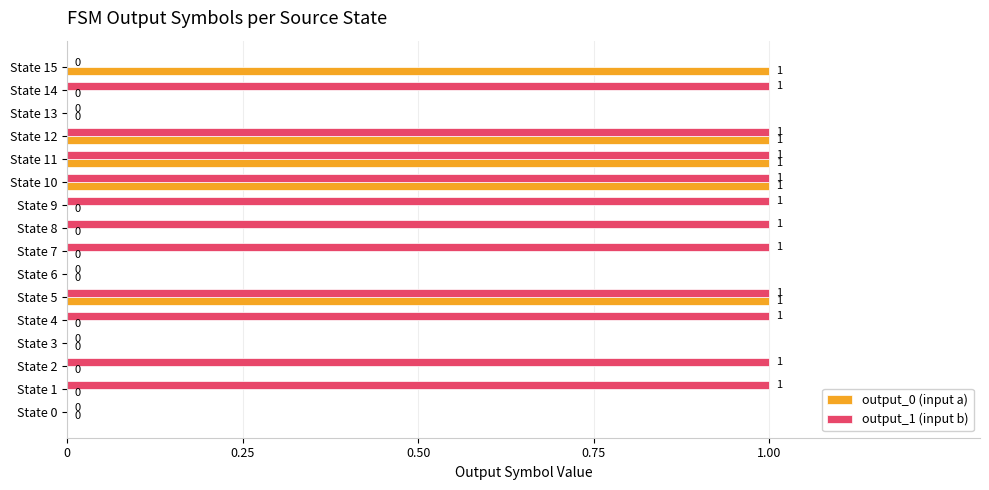

What is the sum of all output_0 (input a) values?

5